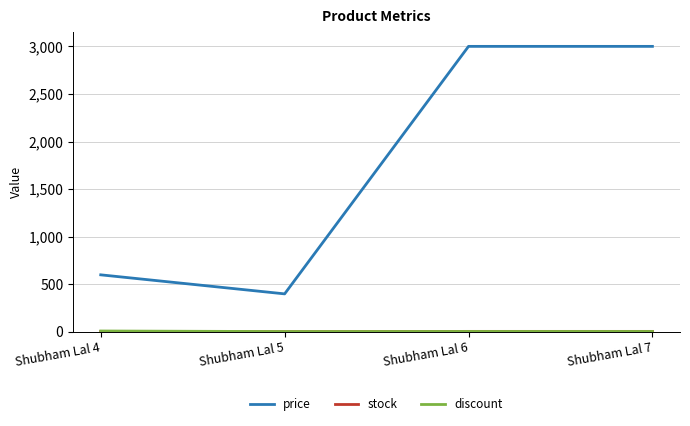

Which series has the widest spread of values?

price